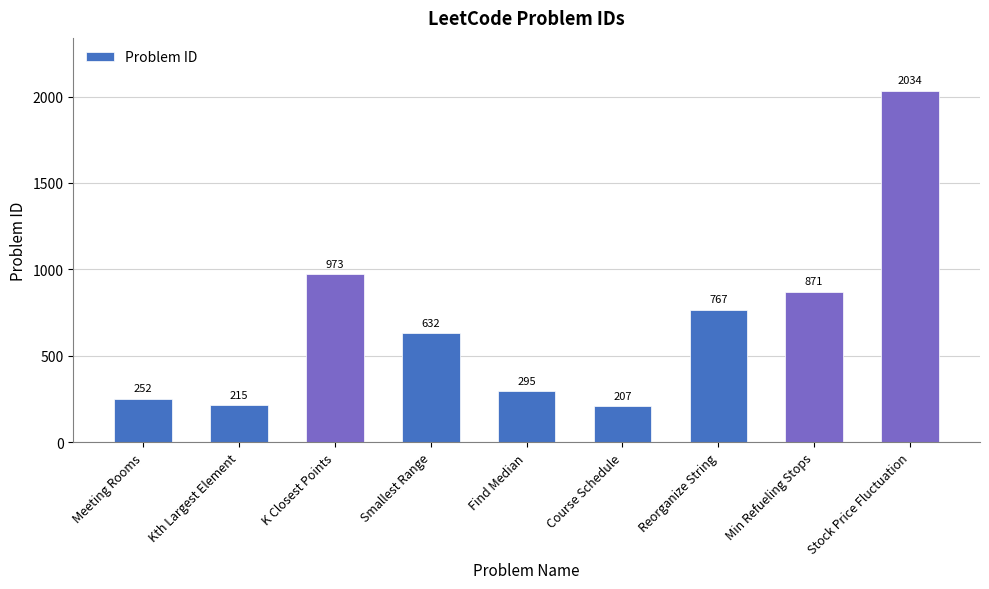

What is the change in value from Min Refueling Stops to Stock Price Fluctuation?

+1163